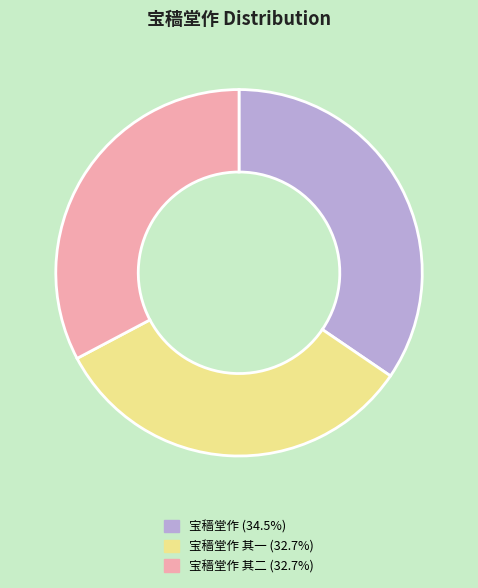

Is there any slice that represents more than half of the pie?

No